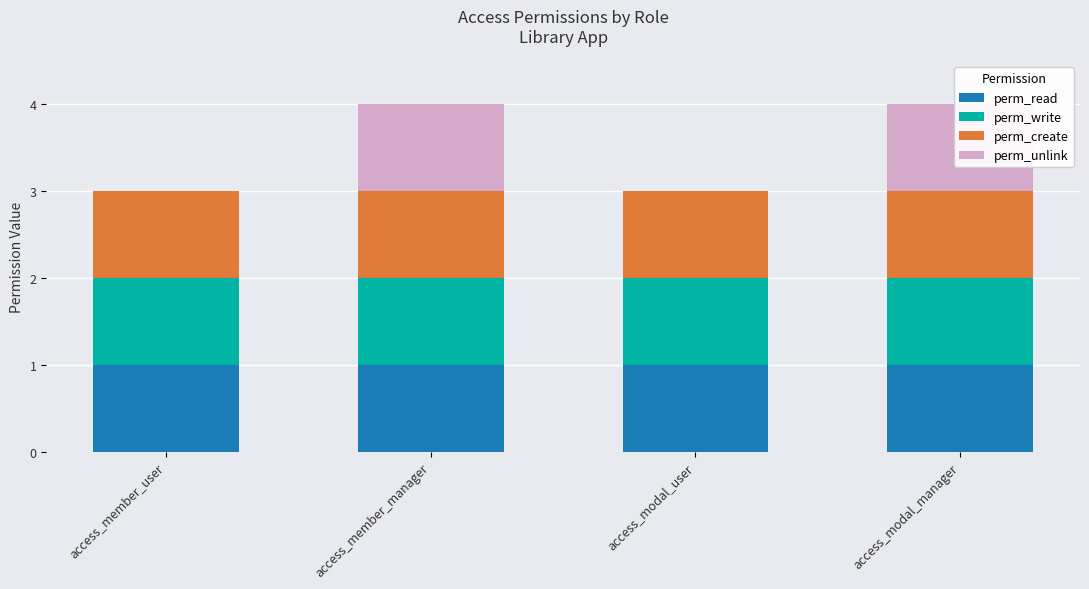

What is the lowest value of the perm_read series?

1